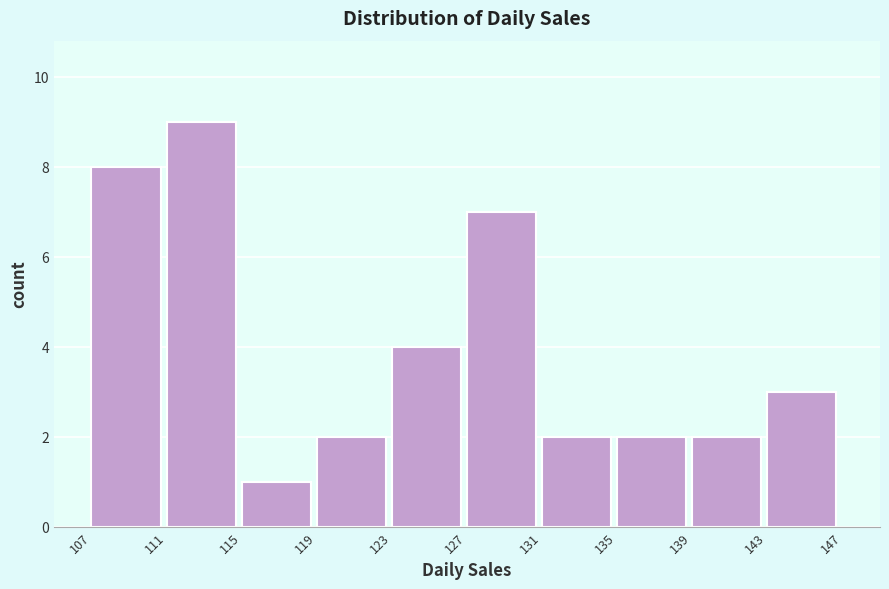

Reading left to right, transcribe this chart: for each bar, give the range it covers on the x-axis and its height. The values are not printed on the chart, so give them approximately, as read against the axis.

107 to 111: 8
111 to 115: 9
115 to 119: 1
119 to 123: 2
123 to 127: 4
127 to 131: 7
131 to 135: 2
135 to 139: 2
139 to 143: 2
143 to 147: 3